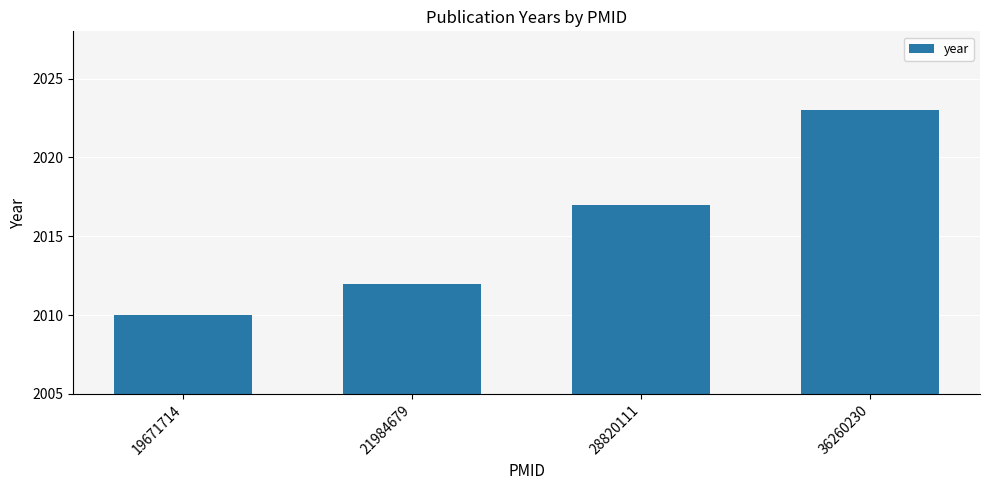

What is the greatest value displayed?

2023